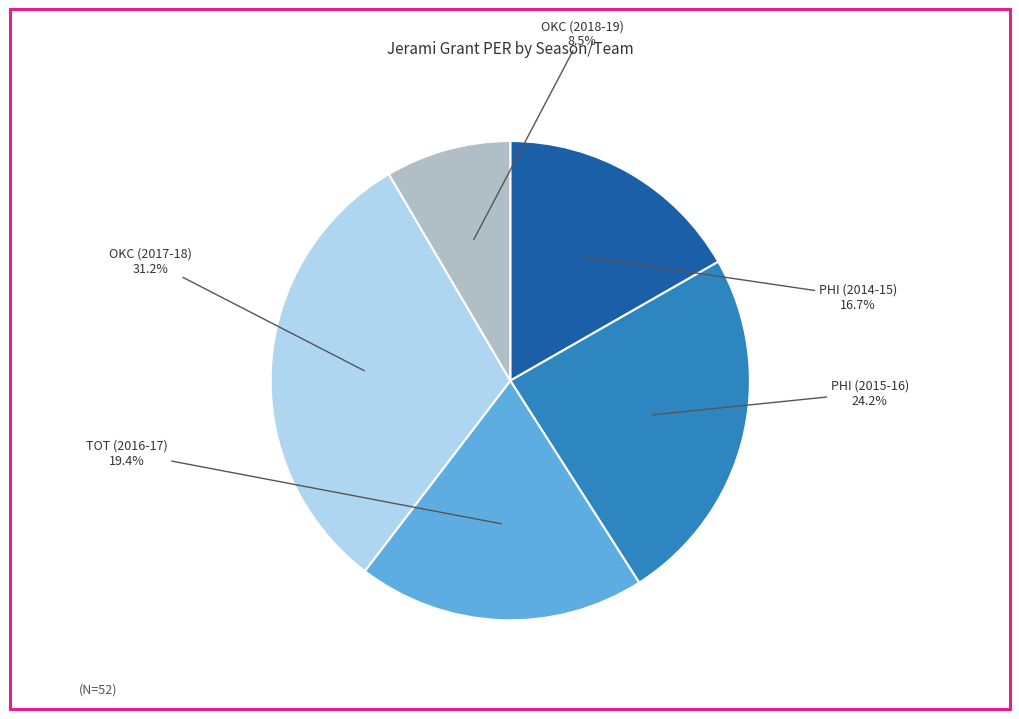

How many segments does this pie chart have?

5